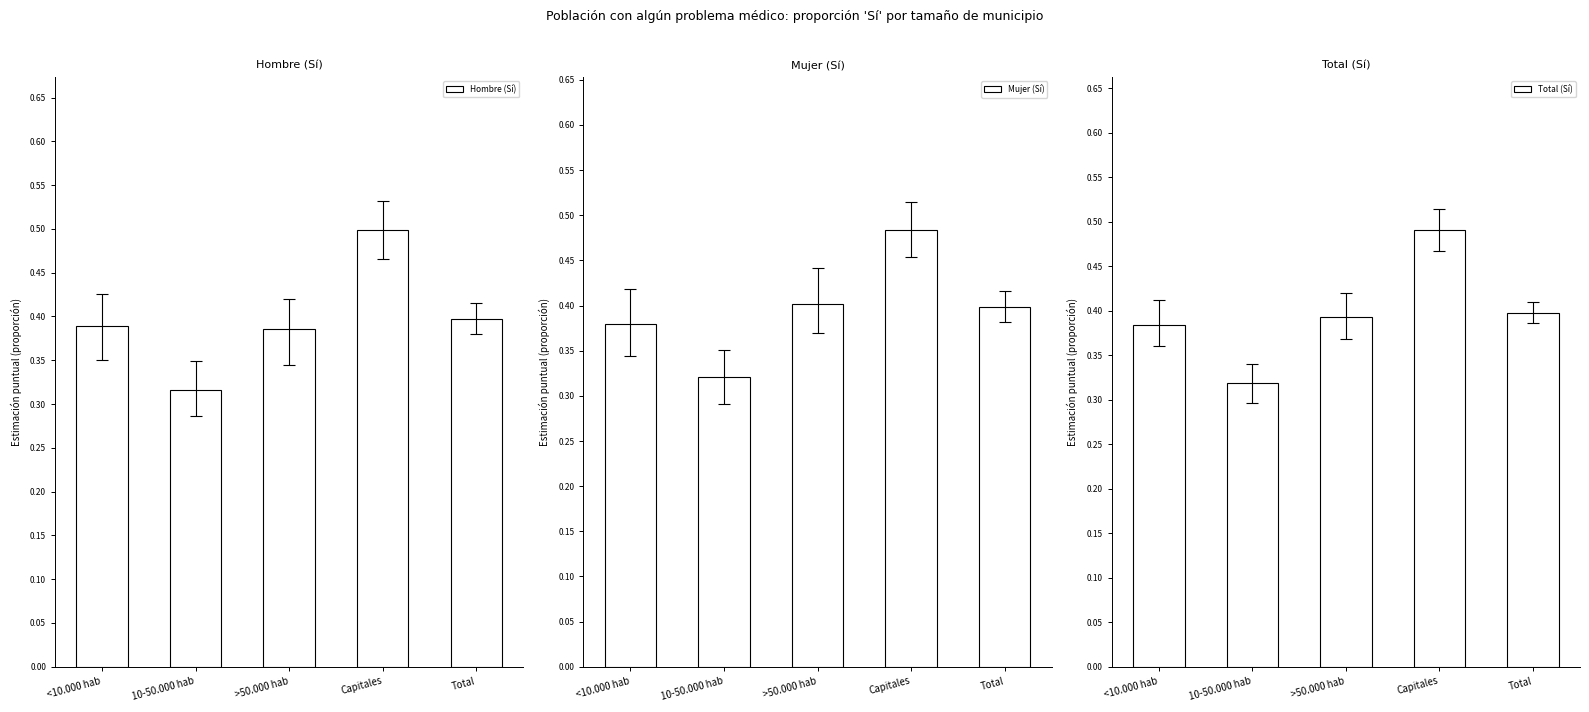

The value of Total (Sí) at Capitales is 0.5. True or false?

True